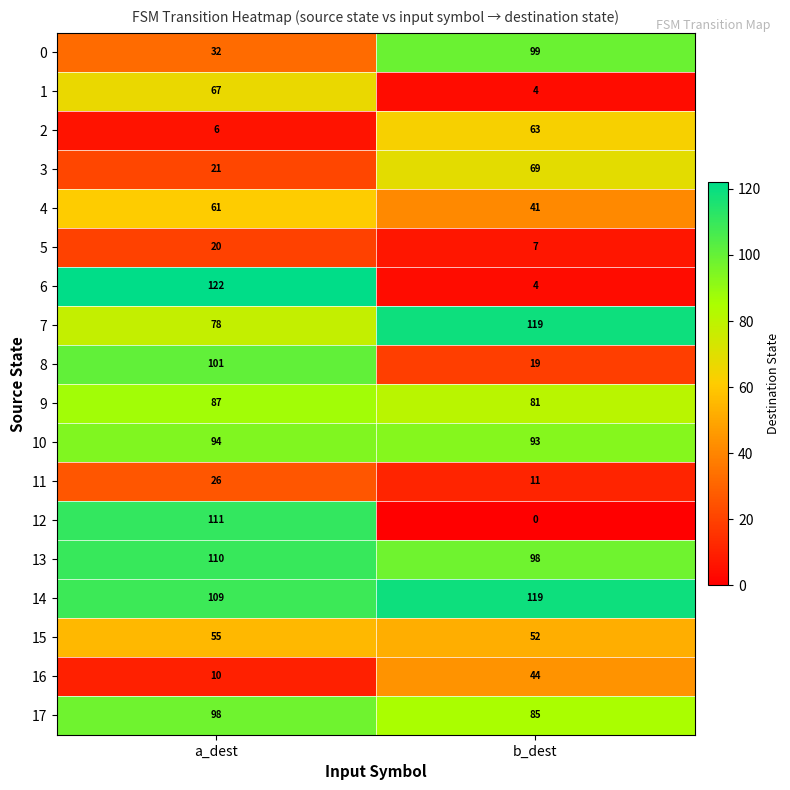

List the labels in order of 10 value, smallest first.

b_dest, a_dest